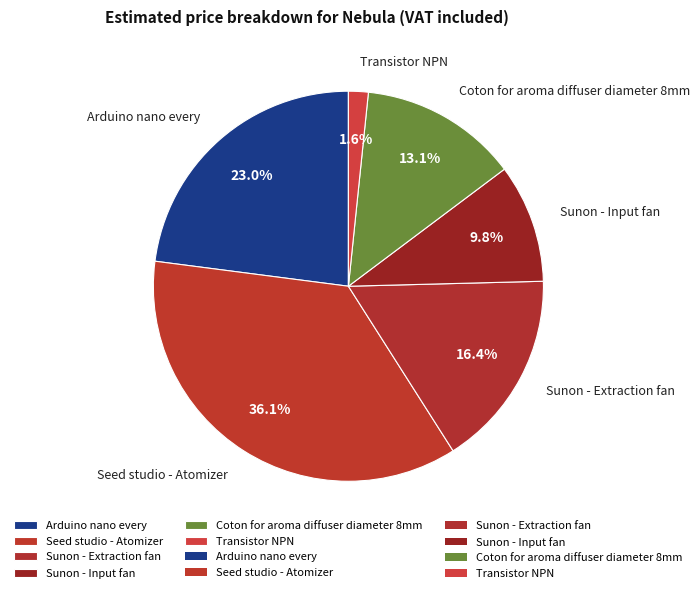

What is the ratio of the value at Transistor NPN to the value at Sunon - Extraction fan?

0.1